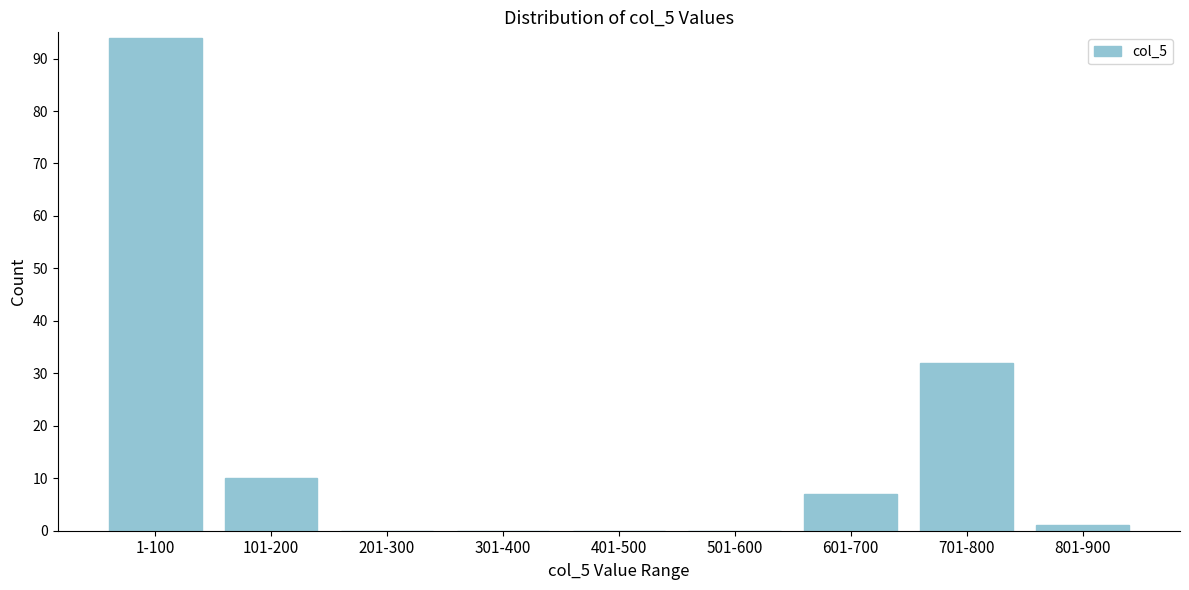

Reading left to right, list all the values displayed in this chart.

1-100=94	101-200=10	201-300=0	301-400=0	401-500=0	501-600=0	601-700=7	701-800=32	801-900=1